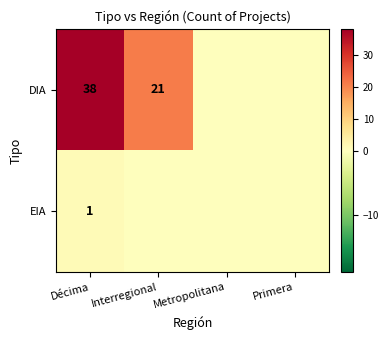

The EIA series shows 1 at Décima. True or false?

True